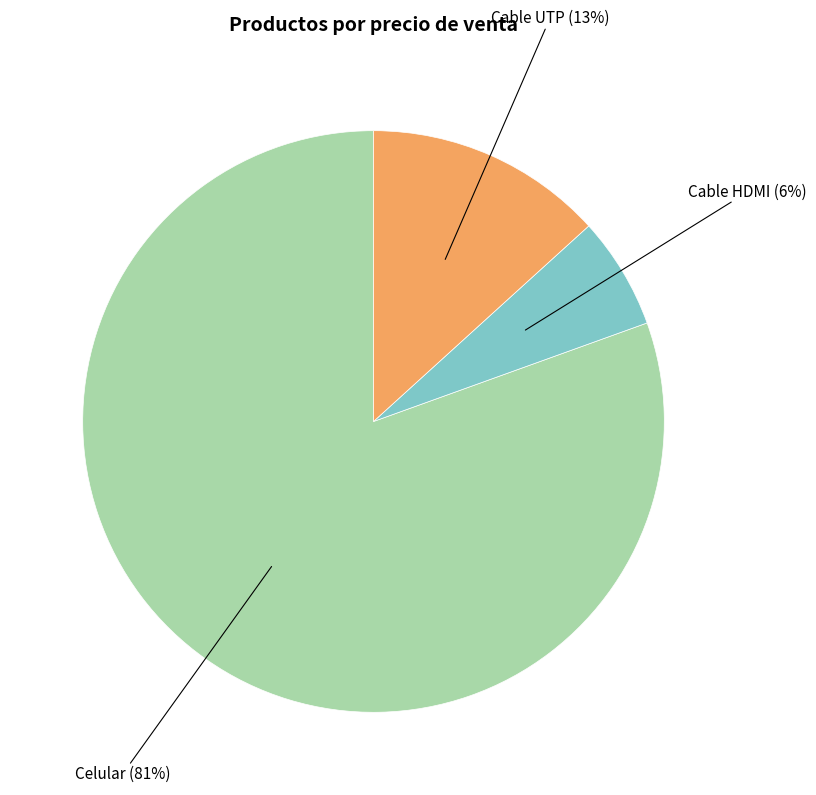

Is it true that Celular is 90% of the pie?

False